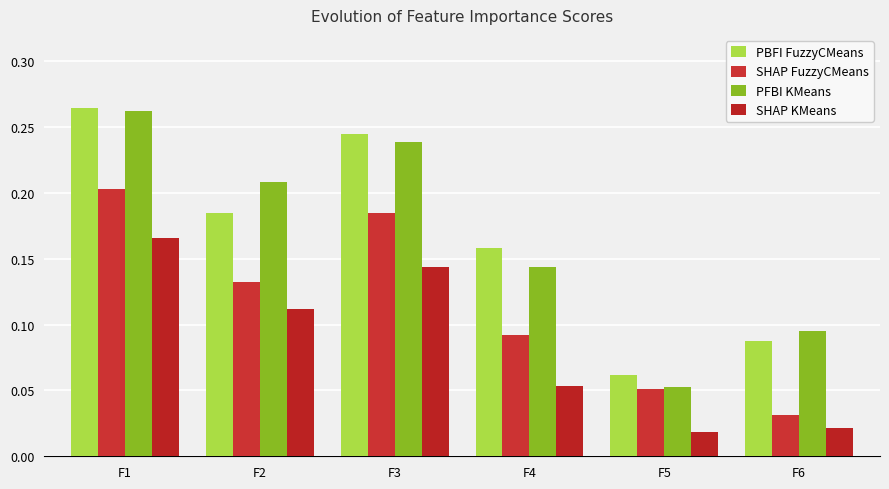

Which has a higher value, F4 or F2?

F2